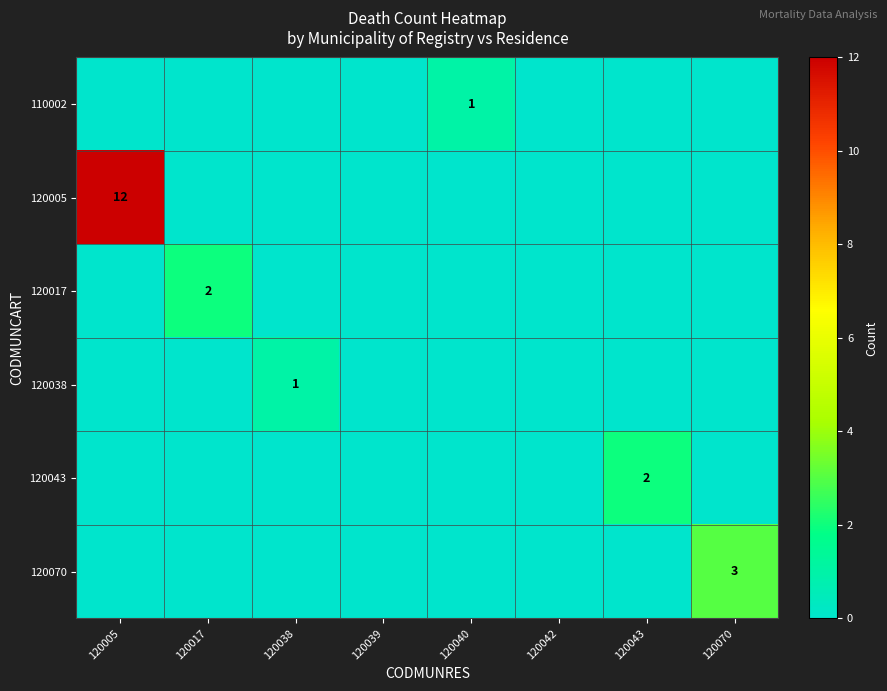

At which category is the sum across all series the highest?

120005